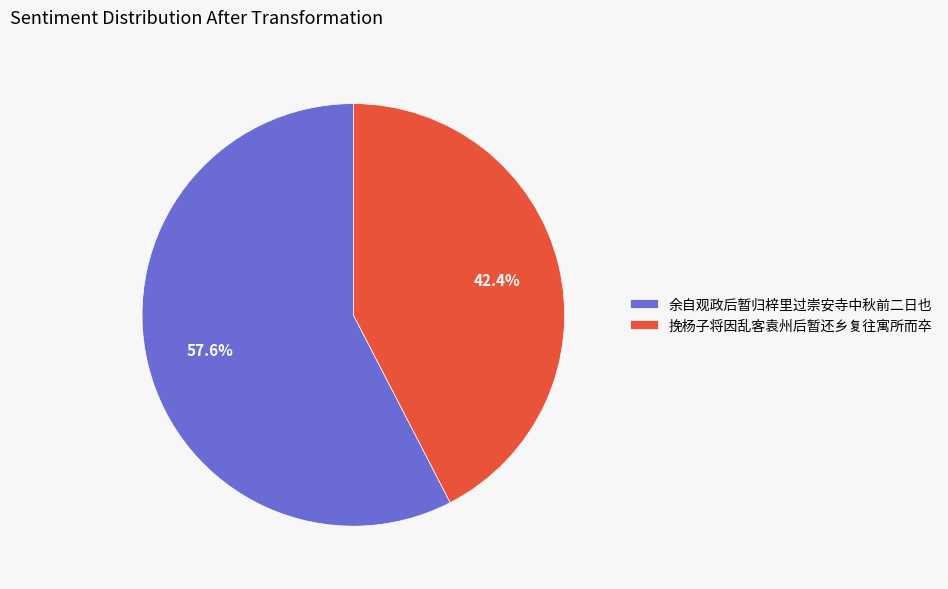

Which slice is the smallest?

挽杨子将因乱客袁州后暂还乡复往寓所而卒